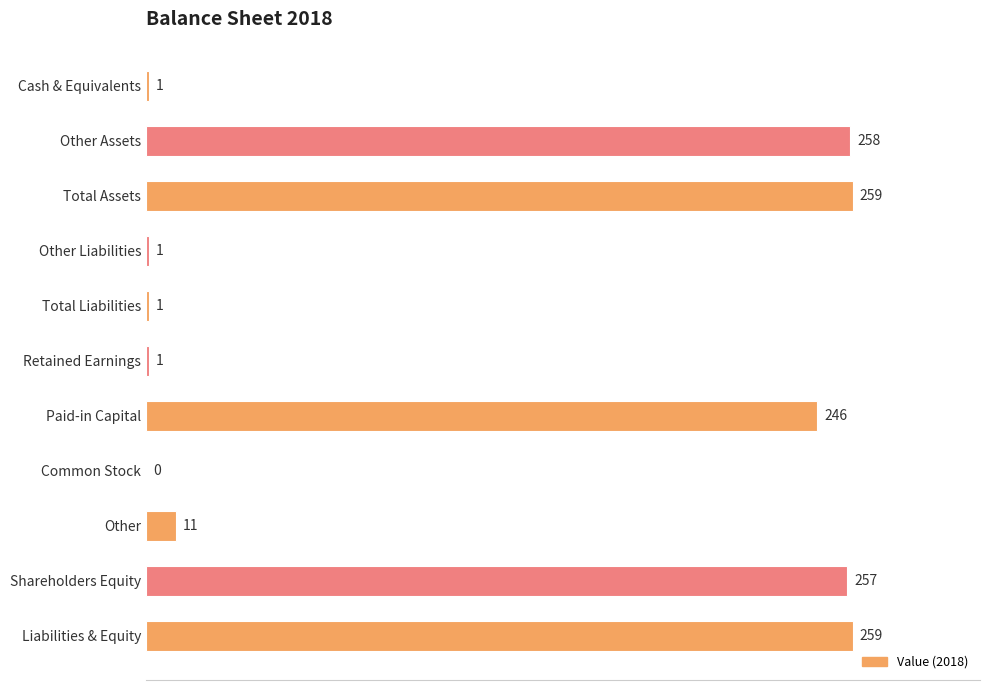

At which label is the value closest to 129?

Paid-in Capital